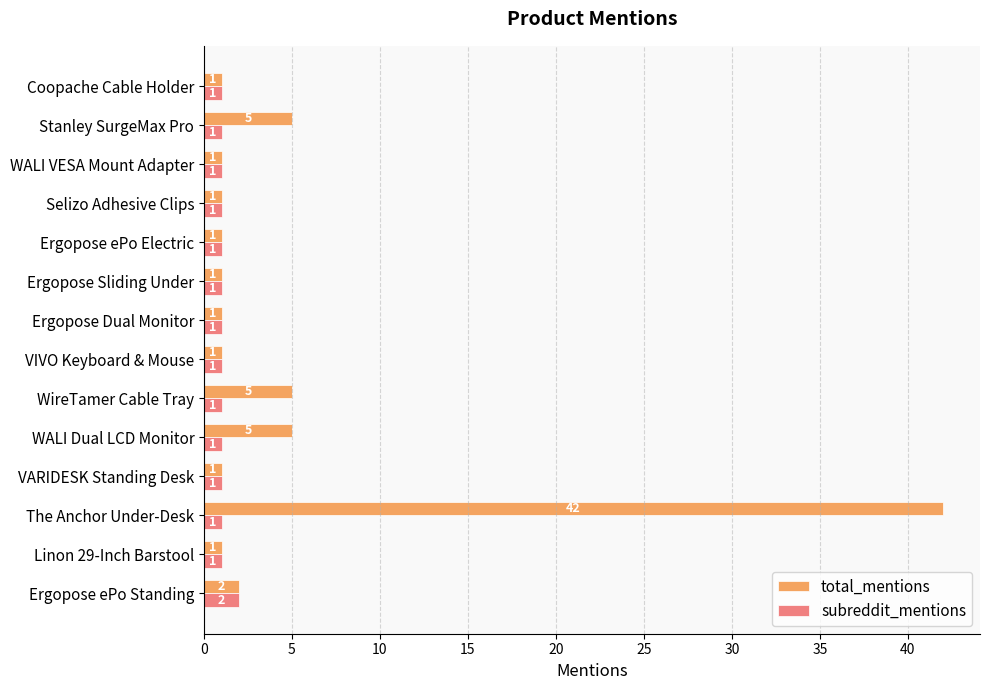

List the series in order of their peak value, highest first.

total_mentions, subreddit_mentions